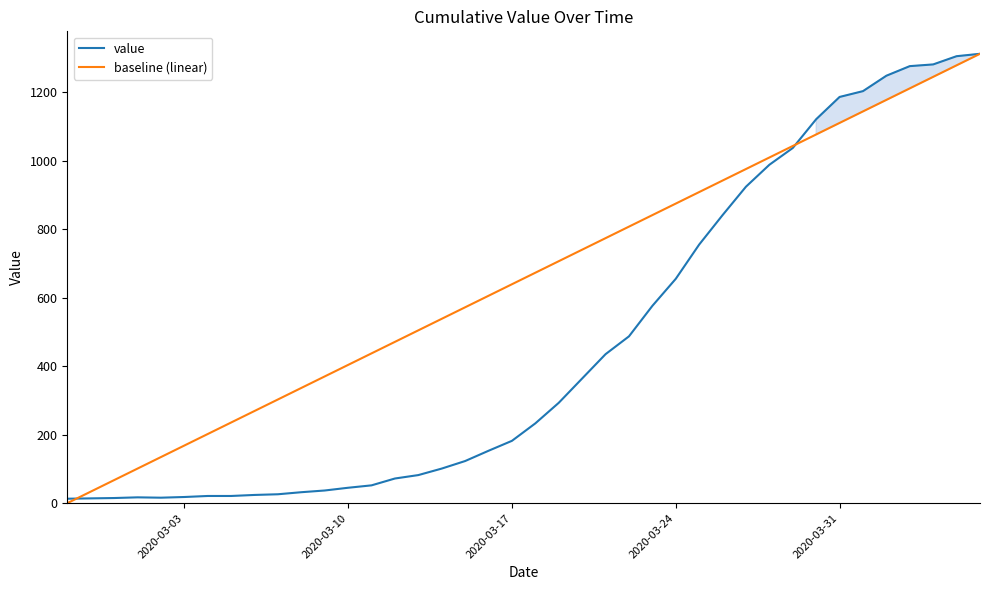

True or false: value and baseline (linear) intersect in this chart.

True